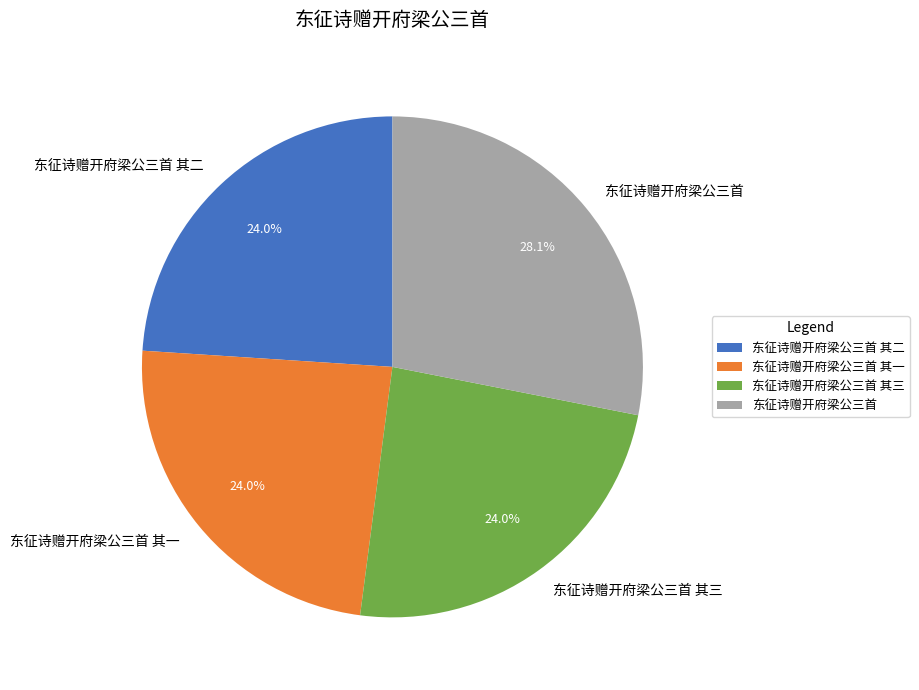

How many slices are in this pie chart?

4